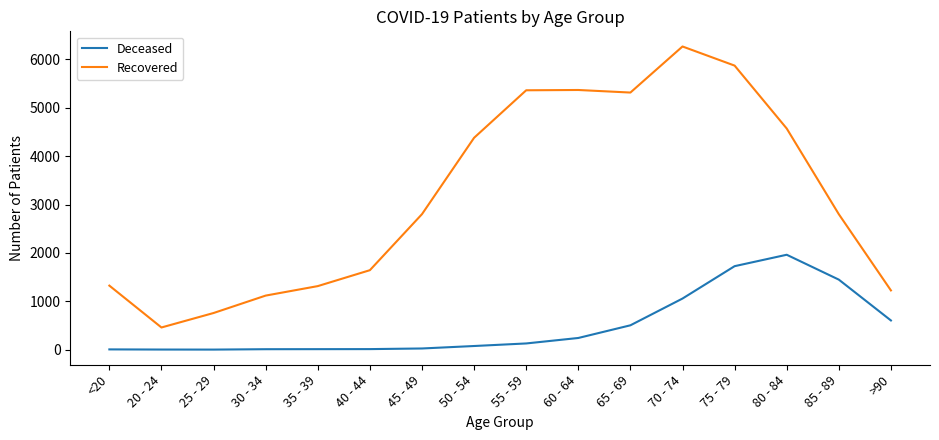

True or false: Recovered and Deceased intersect in this chart.

False